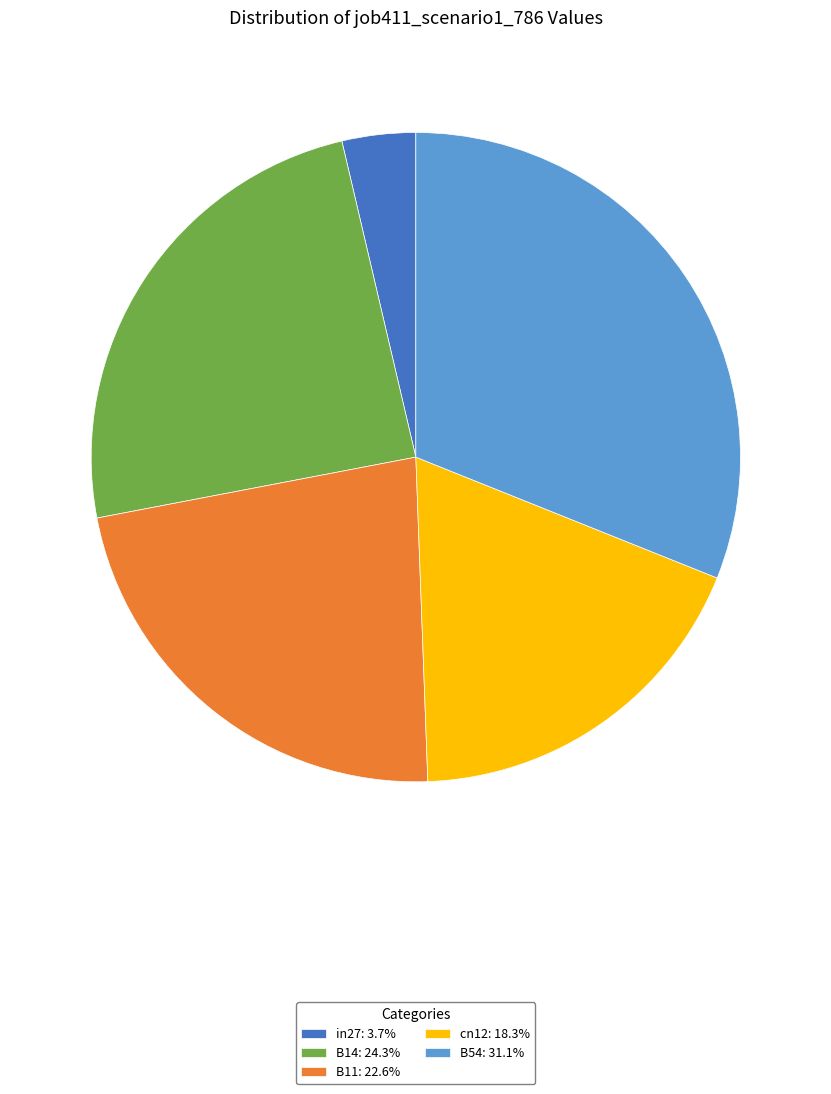

Does B54: 31.1% represent more than half of the total?

No